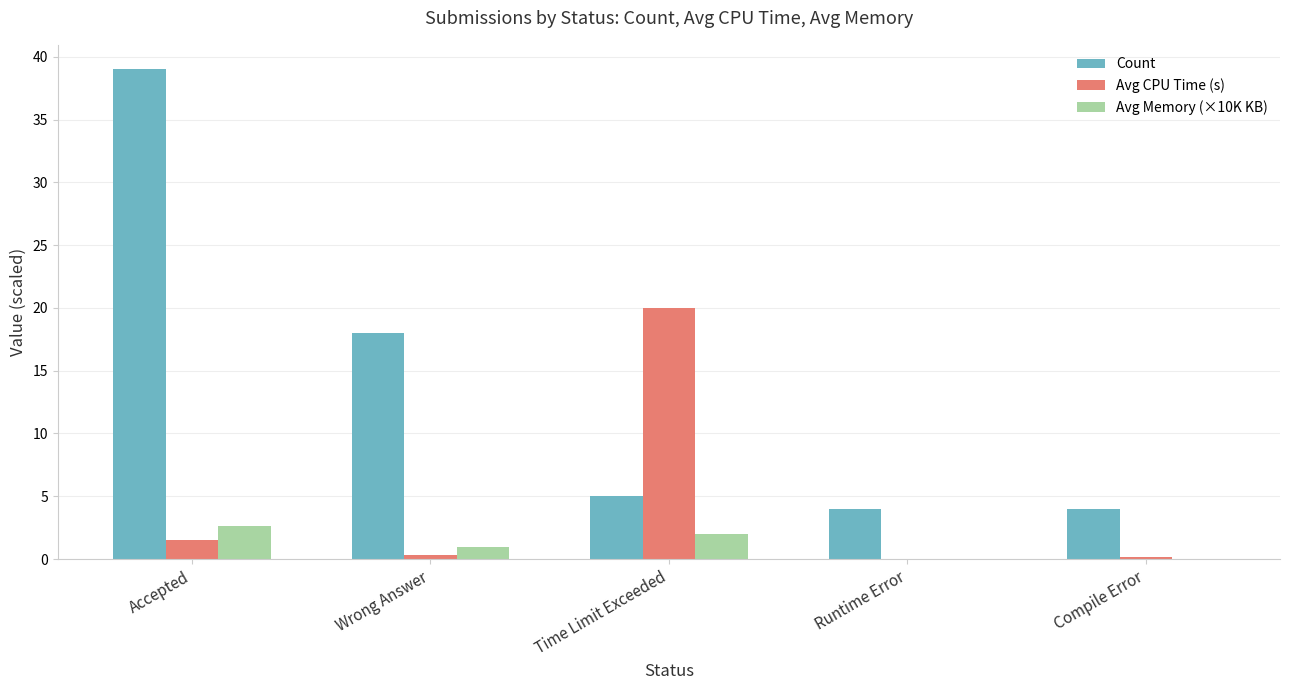

How many groups of bars are there?

5